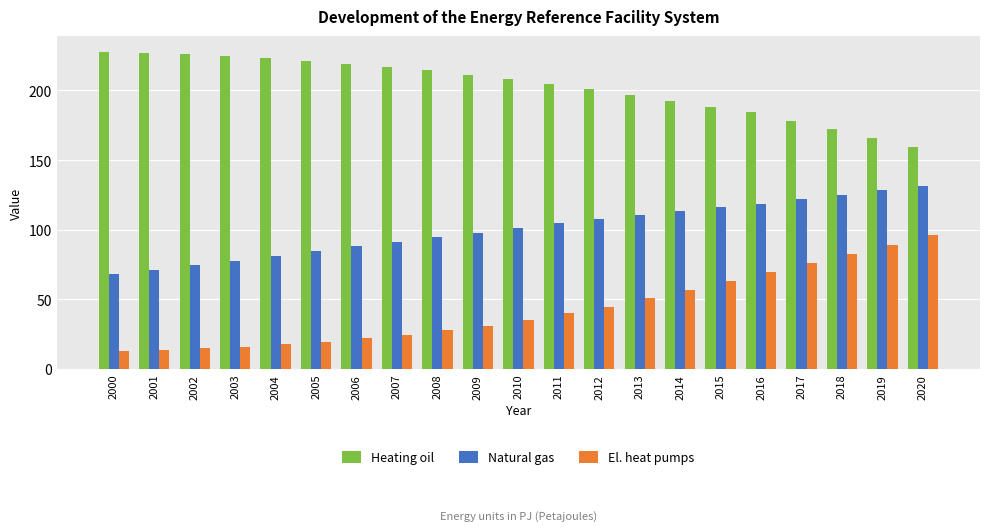

List the series in order of their peak value, highest first.

Heating oil, Natural gas, El. heat pumps